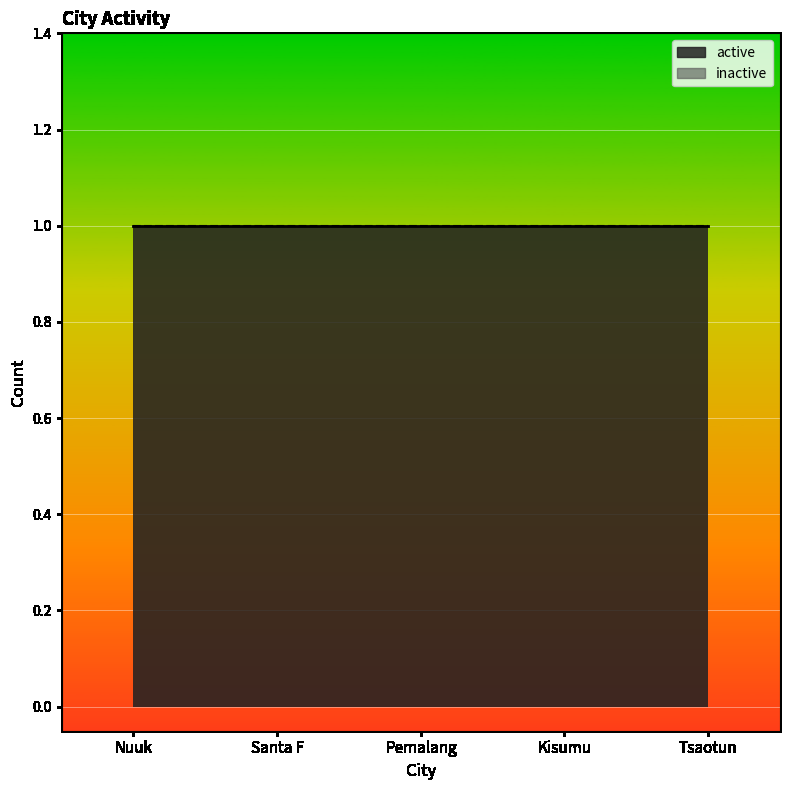

Reading left to right, extract all data points from this chart.

active: 1	1	1	1	1
inactive: 0	0	0	0	0